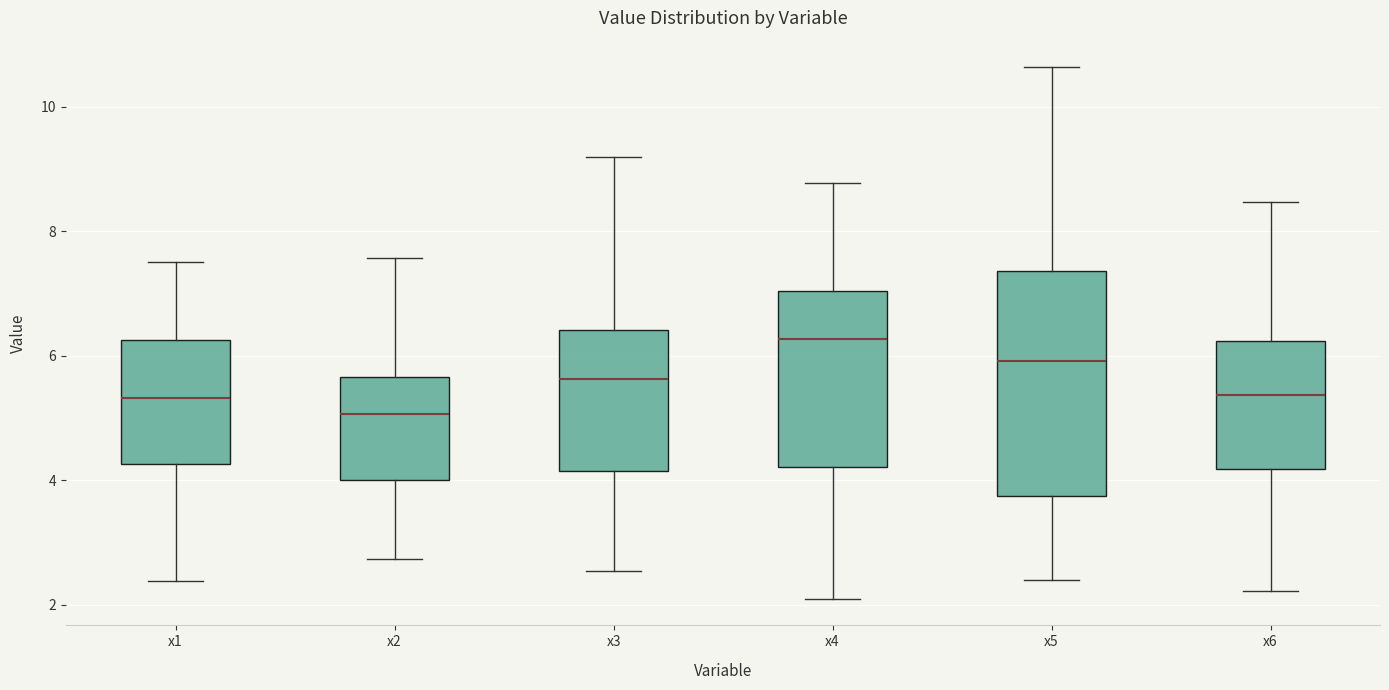

Which box has the lowest median line?

x2